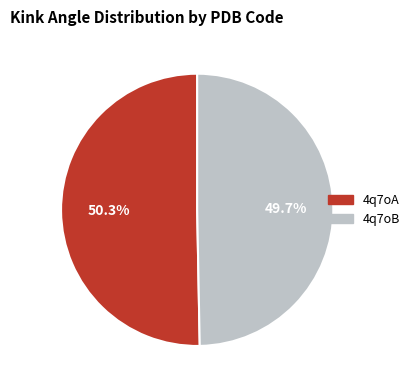

To the nearest percent, what is the average slice percentage?

50%